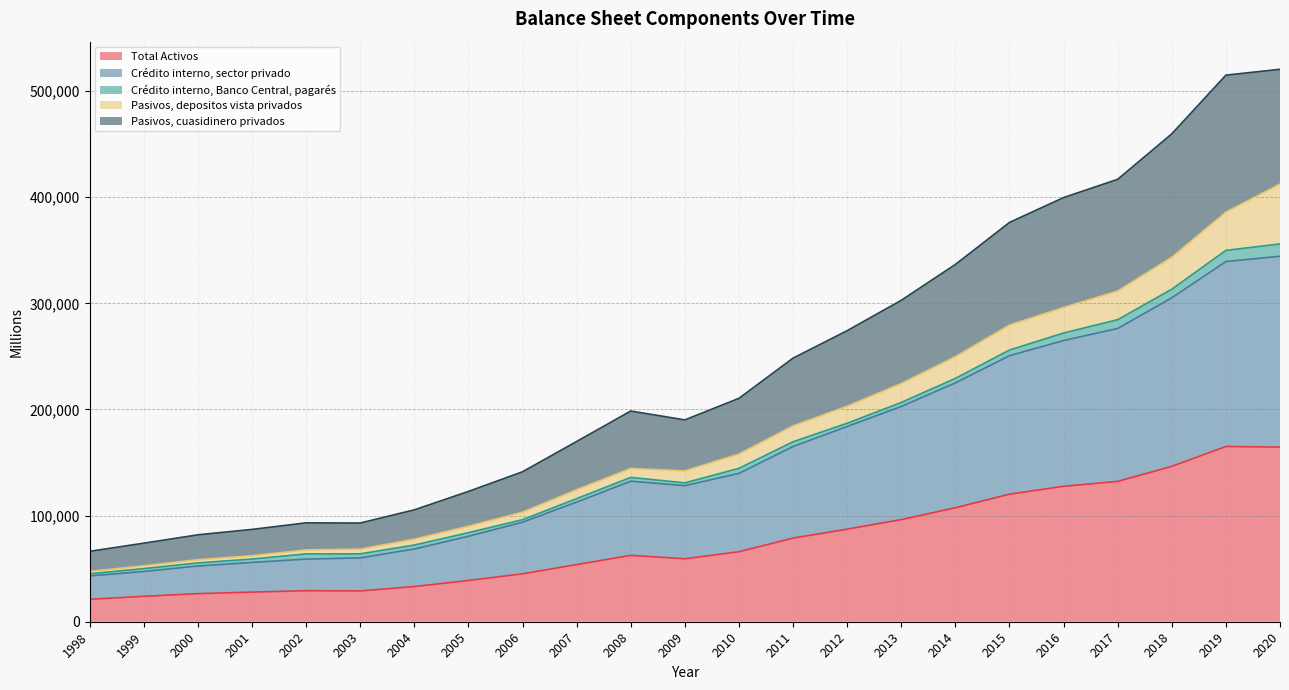

At which category does the chart reach its minimum across all series?

1998